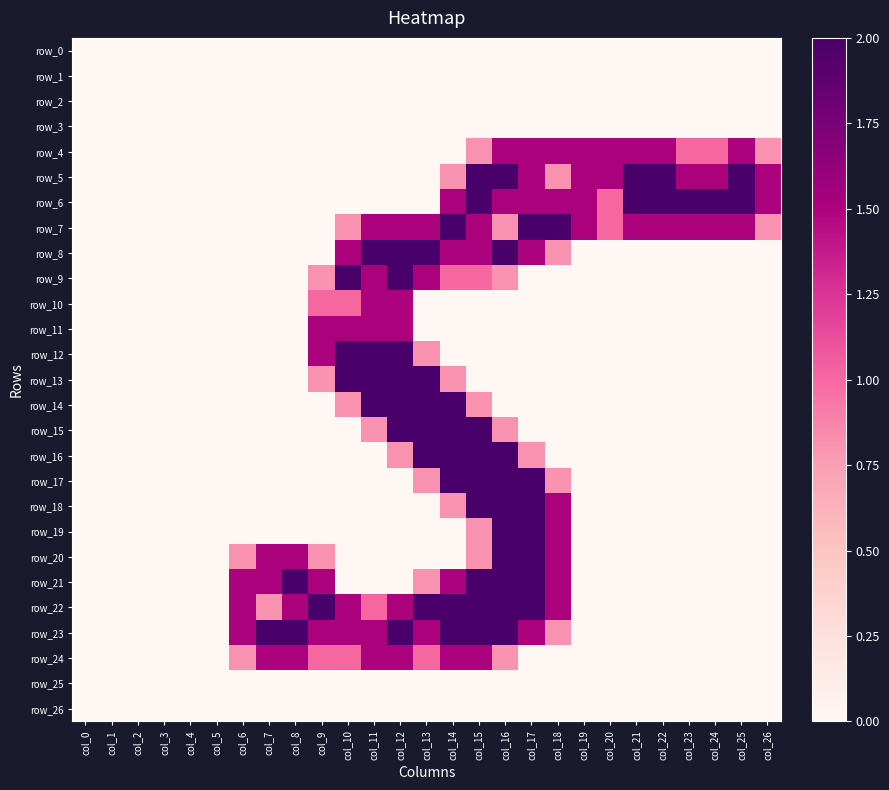

Reading left to right, what are all the values shown in this chart?

row_0: 0.0	0.0	0.0	0.0	0.0	0.0	0.0	0.0	0.0	0.0	0.0	0.0	0.0	0.0	0.0	0.0	0.0	0.0	0.0	0.0	0.0	0.0	0.0	0.0	0.0	0.0	0.0
row_1: 0.0	0.0	0.0	0.0	0.0	0.0	0.0	0.0	0.0	0.0	0.0	0.0	0.0	0.0	0.0	0.0	0.0	0.0	0.0	0.0	0.0	0.0	0.0	0.0	0.0	0.0	0.0
row_2: 0.0	0.0	0.0	0.0	0.0	0.0	0.0	0.0	0.0	0.0	0.0	0.0	0.0	0.0	0.0	0.0	0.0	0.0	0.0	0.0	0.0	0.0	0.0	0.0	0.0	0.0	0.0
row_3: 0.0	0.0	0.0	0.0	0.0	0.0	0.0	0.0	0.0	0.0	0.0	0.0	0.0	0.0	0.0	0.0	0.0	0.0	0.0	0.0	0.0	0.0	0.0	0.0	0.0	0.0	0.0
row_4: 0.0	0.0	0.0	0.0	0.0	0.0	0.0	0.0	0.0	0.0	0.0	0.0	0.0	0.0	0.0	0.8	1.5	1.5	1.5	1.5	1.5	1.5	1.5	1.0	1.0	1.5	0.8
row_5: 0.0	0.0	0.0	0.0	0.0	0.0	0.0	0.0	0.0	0.0	0.0	0.0	0.0	0.0	0.8	2.0	2.0	1.5	0.8	1.5	1.5	2.0	2.0	1.5	1.5	2.0	1.5
row_6: 0.0	0.0	0.0	0.0	0.0	0.0	0.0	0.0	0.0	0.0	0.0	0.0	0.0	0.0	1.5	2.0	1.5	1.5	1.5	1.5	1.0	2.0	2.0	2.0	2.0	2.0	1.5
row_7: 0.0	0.0	0.0	0.0	0.0	0.0	0.0	0.0	0.0	0.0	0.8	1.5	1.5	1.5	2.0	1.5	0.8	2.0	2.0	1.5	1.0	1.5	1.5	1.5	1.5	1.5	0.8
row_8: 0.0	0.0	0.0	0.0	0.0	0.0	0.0	0.0	0.0	0.0	1.5	2.0	2.0	2.0	1.5	1.5	2.0	1.5	0.8	0.0	0.0	0.0	0.0	0.0	0.0	0.0	0.0
row_9: 0.0	0.0	0.0	0.0	0.0	0.0	0.0	0.0	0.0	0.8	2.0	1.5	2.0	1.5	1.0	1.0	0.8	0.0	0.0	0.0	0.0	0.0	0.0	0.0	0.0	0.0	0.0
row_10: 0.0	0.0	0.0	0.0	0.0	0.0	0.0	0.0	0.0	1.0	1.0	1.5	1.5	0.0	0.0	0.0	0.0	0.0	0.0	0.0	0.0	0.0	0.0	0.0	0.0	0.0	0.0
row_11: 0.0	0.0	0.0	0.0	0.0	0.0	0.0	0.0	0.0	1.5	1.5	1.5	1.5	0.0	0.0	0.0	0.0	0.0	0.0	0.0	0.0	0.0	0.0	0.0	0.0	0.0	0.0
row_12: 0.0	0.0	0.0	0.0	0.0	0.0	0.0	0.0	0.0	1.5	2.0	2.0	2.0	0.8	0.0	0.0	0.0	0.0	0.0	0.0	0.0	0.0	0.0	0.0	0.0	0.0	0.0
row_13: 0.0	0.0	0.0	0.0	0.0	0.0	0.0	0.0	0.0	0.8	2.0	2.0	2.0	2.0	0.8	0.0	0.0	0.0	0.0	0.0	0.0	0.0	0.0	0.0	0.0	0.0	0.0
row_14: 0.0	0.0	0.0	0.0	0.0	0.0	0.0	0.0	0.0	0.0	0.8	2.0	2.0	2.0	2.0	0.8	0.0	0.0	0.0	0.0	0.0	0.0	0.0	0.0	0.0	0.0	0.0
row_15: 0.0	0.0	0.0	0.0	0.0	0.0	0.0	0.0	0.0	0.0	0.0	0.8	2.0	2.0	2.0	2.0	0.8	0.0	0.0	0.0	0.0	0.0	0.0	0.0	0.0	0.0	0.0
row_16: 0.0	0.0	0.0	0.0	0.0	0.0	0.0	0.0	0.0	0.0	0.0	0.0	0.8	2.0	2.0	2.0	2.0	0.8	0.0	0.0	0.0	0.0	0.0	0.0	0.0	0.0	0.0
row_17: 0.0	0.0	0.0	0.0	0.0	0.0	0.0	0.0	0.0	0.0	0.0	0.0	0.0	0.8	2.0	2.0	2.0	2.0	0.8	0.0	0.0	0.0	0.0	0.0	0.0	0.0	0.0
row_18: 0.0	0.0	0.0	0.0	0.0	0.0	0.0	0.0	0.0	0.0	0.0	0.0	0.0	0.0	0.8	2.0	2.0	2.0	1.5	0.0	0.0	0.0	0.0	0.0	0.0	0.0	0.0
row_19: 0.0	0.0	0.0	0.0	0.0	0.0	0.0	0.0	0.0	0.0	0.0	0.0	0.0	0.0	0.0	0.8	2.0	2.0	1.5	0.0	0.0	0.0	0.0	0.0	0.0	0.0	0.0
row_20: 0.0	0.0	0.0	0.0	0.0	0.0	0.8	1.5	1.5	0.8	0.0	0.0	0.0	0.0	0.0	0.8	2.0	2.0	1.5	0.0	0.0	0.0	0.0	0.0	0.0	0.0	0.0
row_21: 0.0	0.0	0.0	0.0	0.0	0.0	1.5	1.5	2.0	1.5	0.0	0.0	0.0	0.8	1.5	2.0	2.0	2.0	1.5	0.0	0.0	0.0	0.0	0.0	0.0	0.0	0.0
row_22: 0.0	0.0	0.0	0.0	0.0	0.0	1.5	0.8	1.5	2.0	1.5	1.0	1.5	2.0	2.0	2.0	2.0	2.0	1.5	0.0	0.0	0.0	0.0	0.0	0.0	0.0	0.0
row_23: 0.0	0.0	0.0	0.0	0.0	0.0	1.5	2.0	2.0	1.5	1.5	1.5	2.0	1.5	2.0	2.0	2.0	1.5	0.8	0.0	0.0	0.0	0.0	0.0	0.0	0.0	0.0
row_24: 0.0	0.0	0.0	0.0	0.0	0.0	0.8	1.5	1.5	1.0	1.0	1.5	1.5	1.0	1.5	1.5	0.8	0.0	0.0	0.0	0.0	0.0	0.0	0.0	0.0	0.0	0.0
row_25: 0.0	0.0	0.0	0.0	0.0	0.0	0.0	0.0	0.0	0.0	0.0	0.0	0.0	0.0	0.0	0.0	0.0	0.0	0.0	0.0	0.0	0.0	0.0	0.0	0.0	0.0	0.0
row_26: 0.0	0.0	0.0	0.0	0.0	0.0	0.0	0.0	0.0	0.0	0.0	0.0	0.0	0.0	0.0	0.0	0.0	0.0	0.0	0.0	0.0	0.0	0.0	0.0	0.0	0.0	0.0